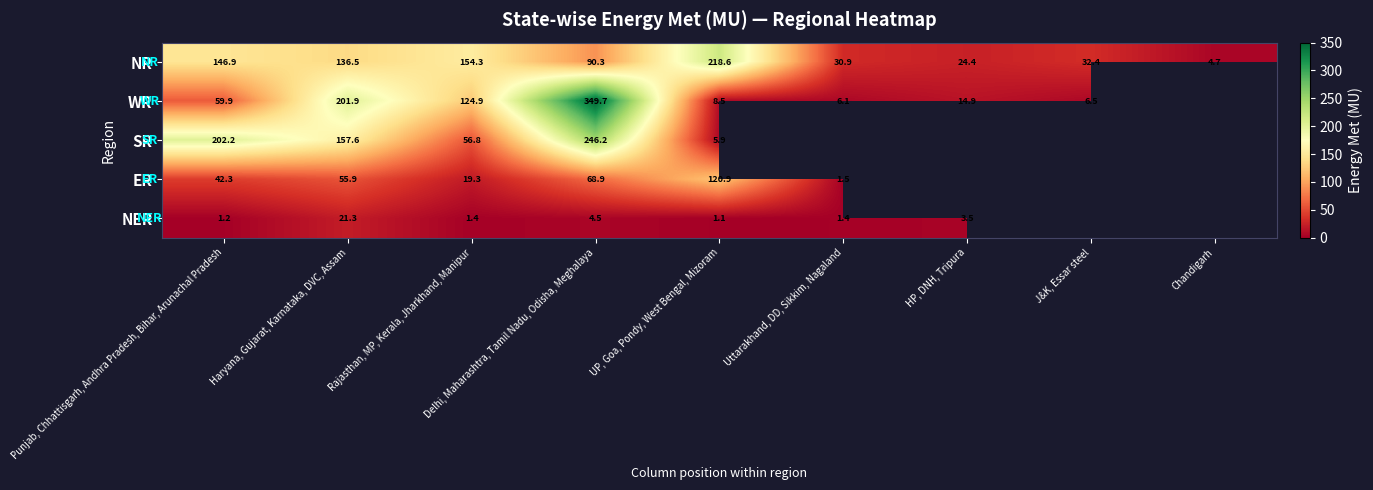

How many categories are shown in the chart?

9